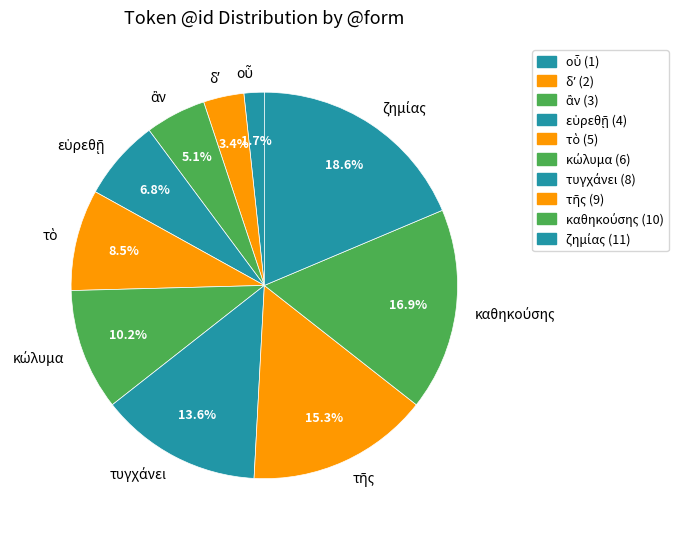

To the nearest percent, what is the average slice percentage?

10%